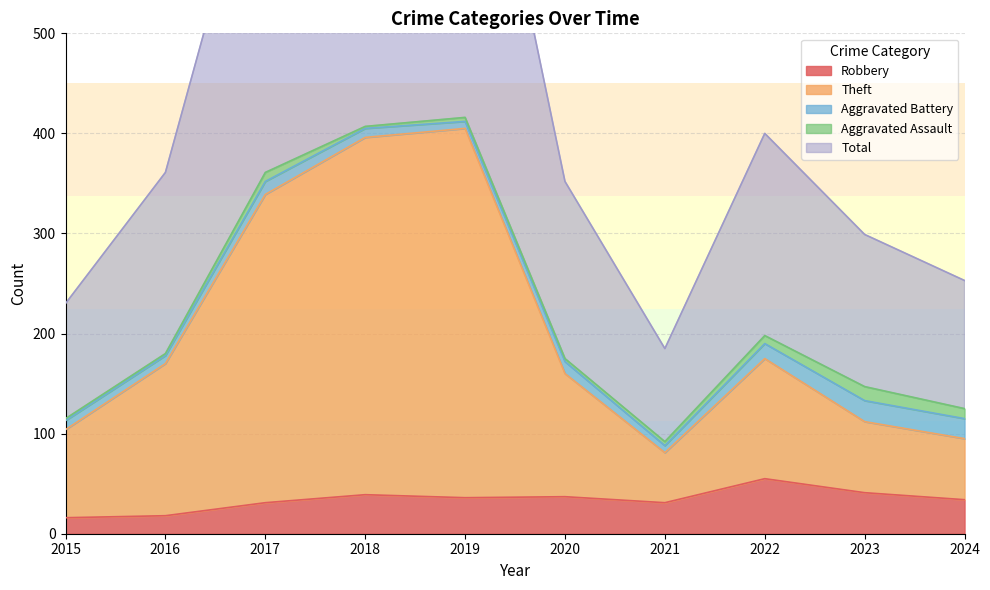

Between 2018 and 2021, which series saw the biggest shift?

Total